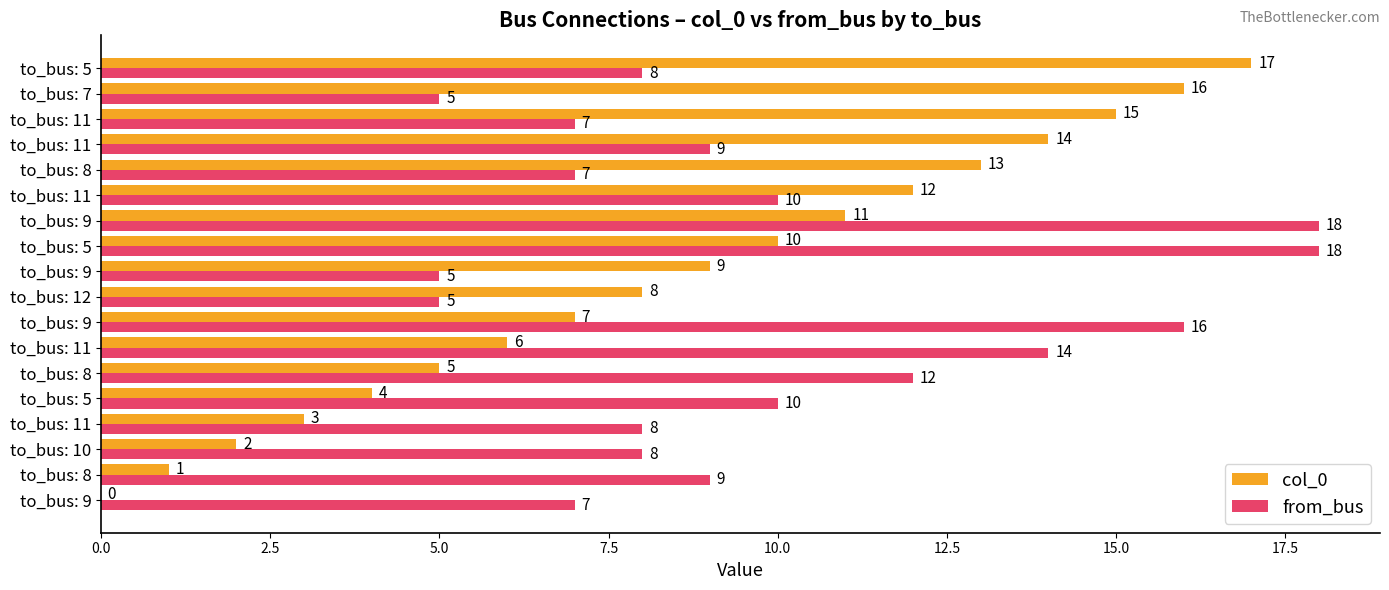

Rank the series by their average value, from lowest to highest.

col_0, from_bus